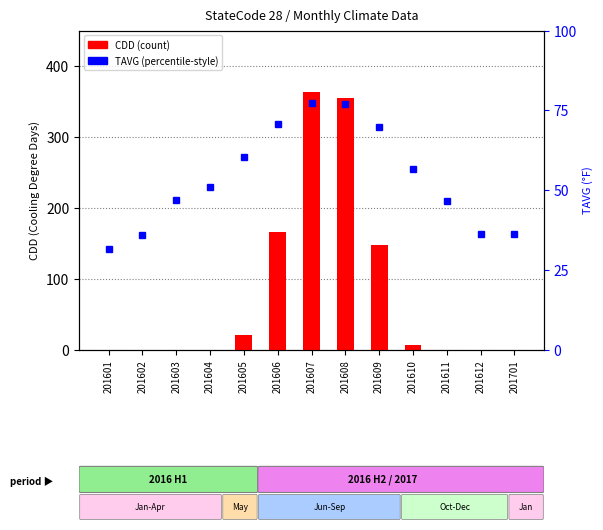

At which label does CDD reach its minimum?

201601